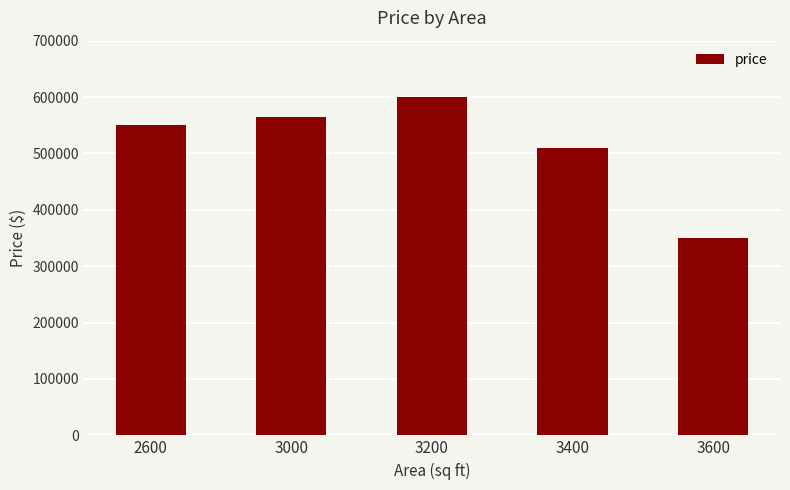

How many categories are shown in the chart?

5